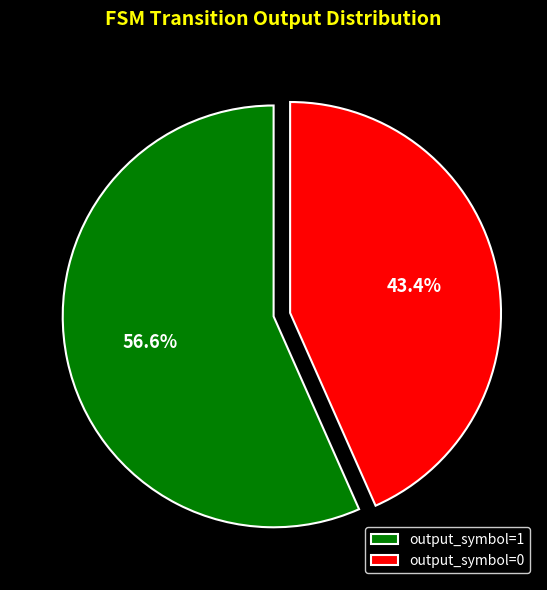

To the nearest percent, what portion does output_symbol=0 represent?

43%